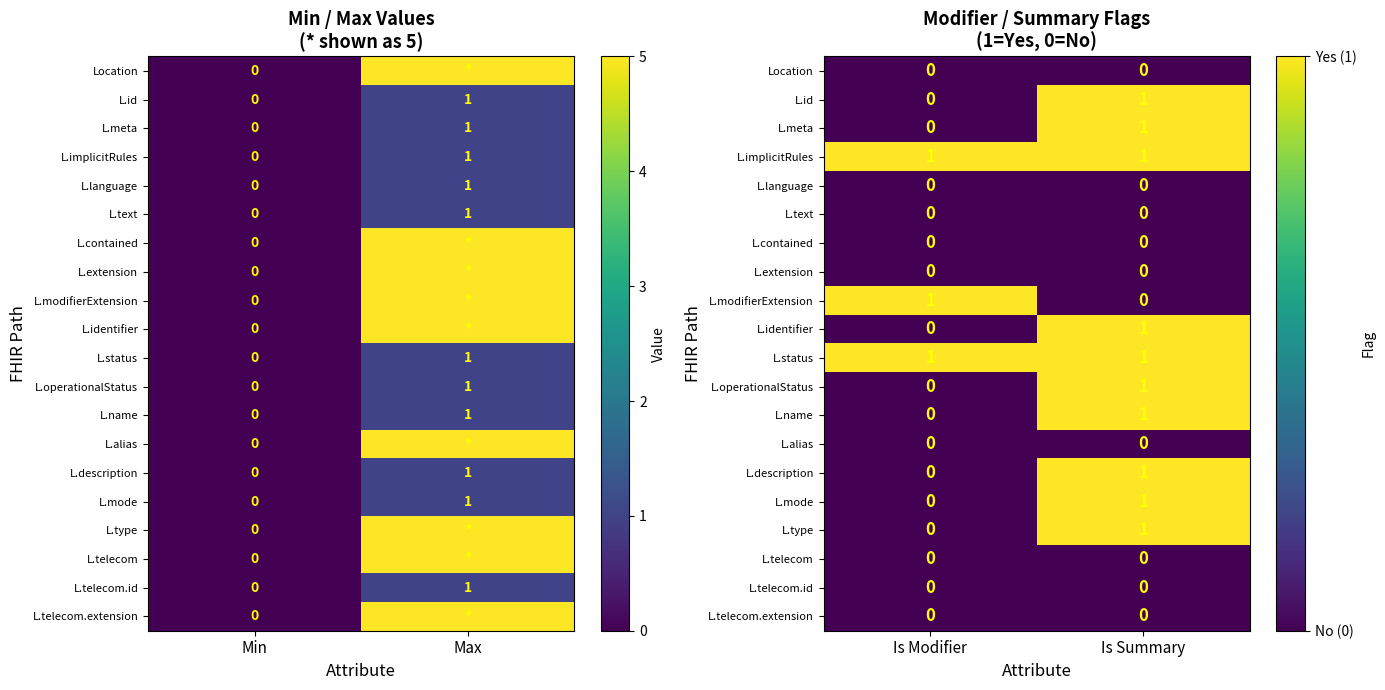

Rank the categories by L.id value from lowest to highest.

Is Modifier, Is Summary